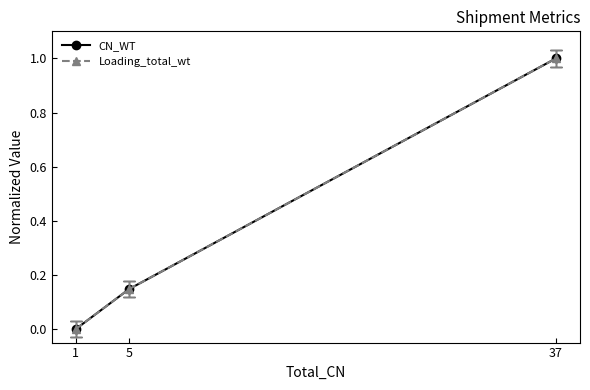

The value of Loading_total_wt at 37 is 0.7. True or false?

False